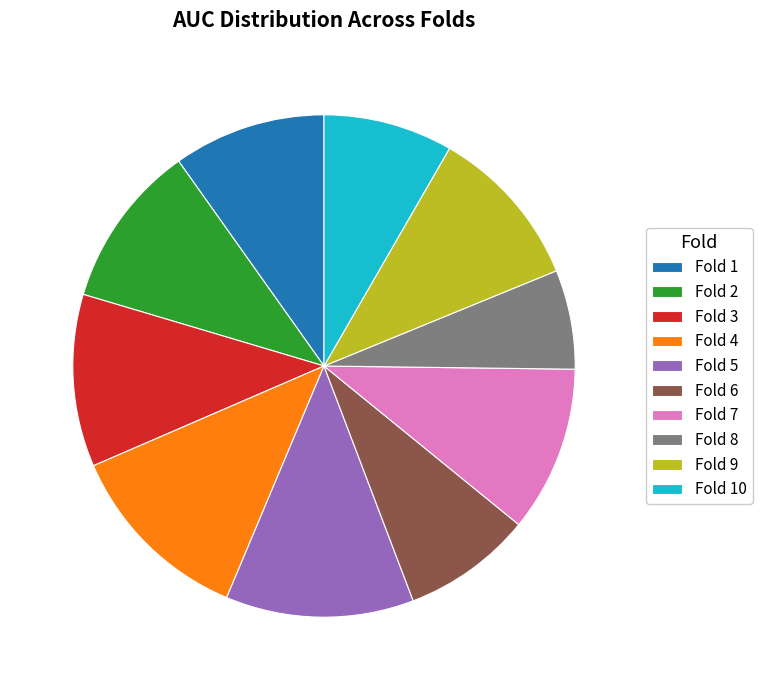

True or false: Fold 1 accounts for 10% of the total.

True